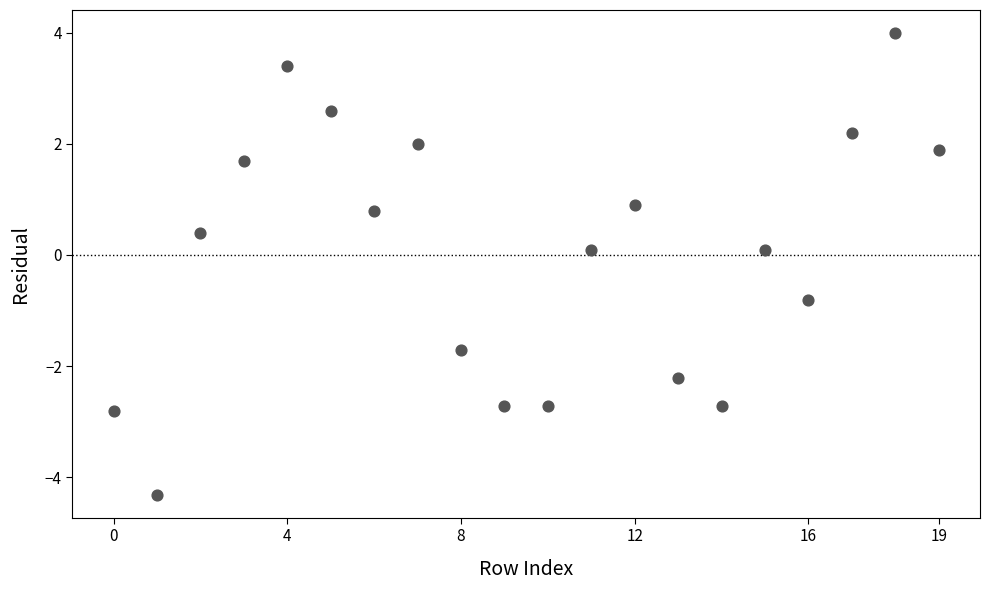

What is the range of Y values (max minus min)?

8.3